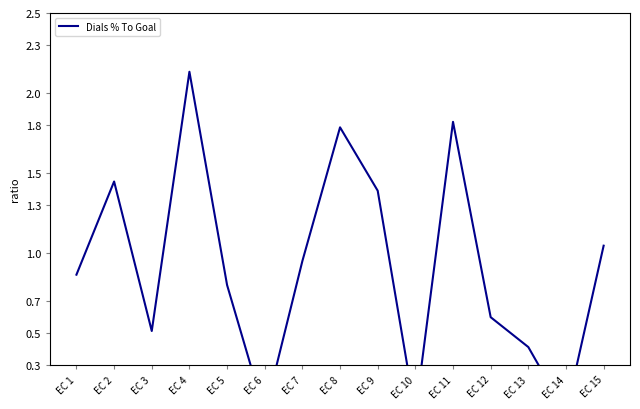

Reading left to right, what are all the values shown in this chart?

0.9	1.4	0.5	2.1	0.8	0.0	1.0	1.8	1.4	0.0	1.8	0.6	0.4	0.0	1.0